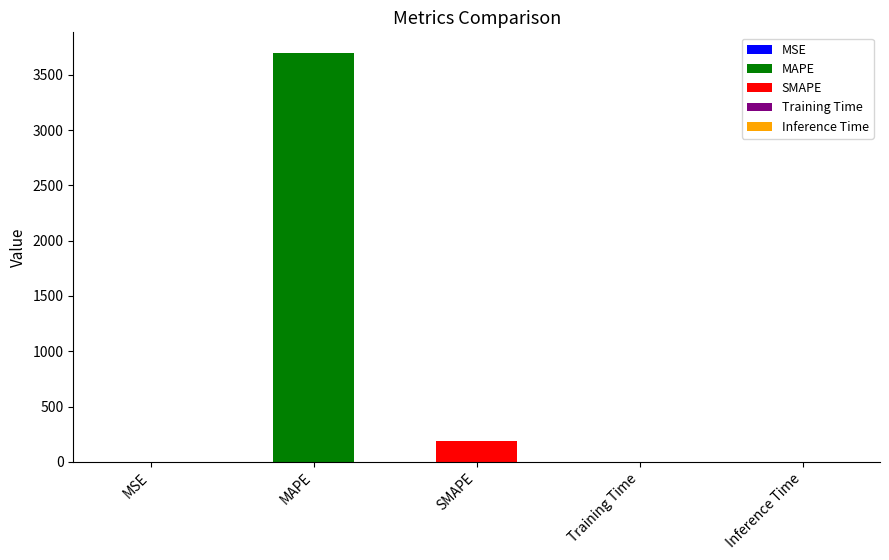

The value at Inference Time is 0.0. True or false?

True